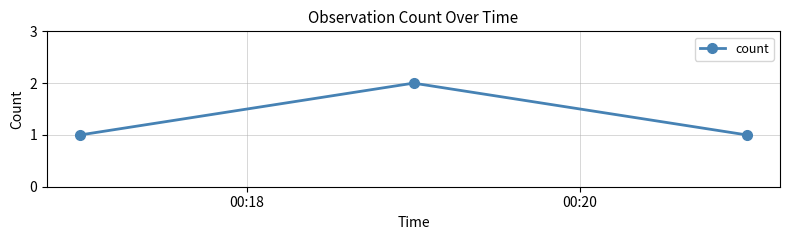

What is the value of the 3rd point from the left?

1